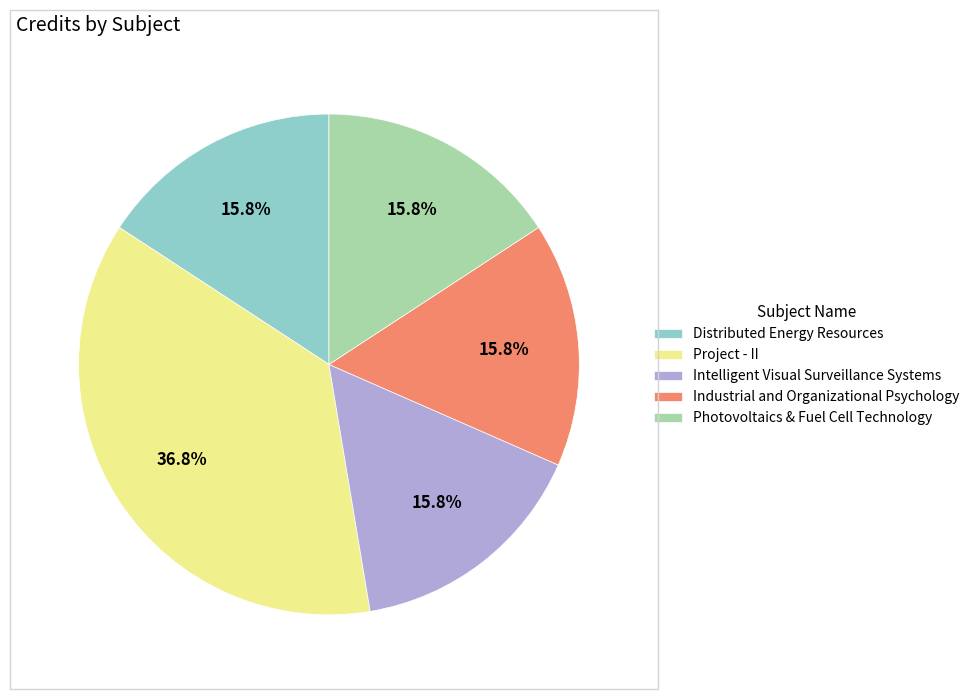

True or false: Photovoltaics & Fuel Cell Technology accounts for 4% of the total.

False